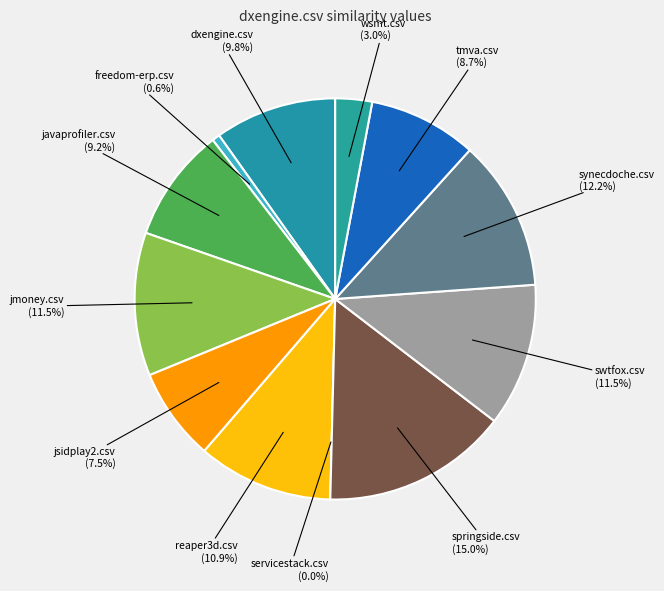

Which category has the biggest portion of the pie?

springside.csv